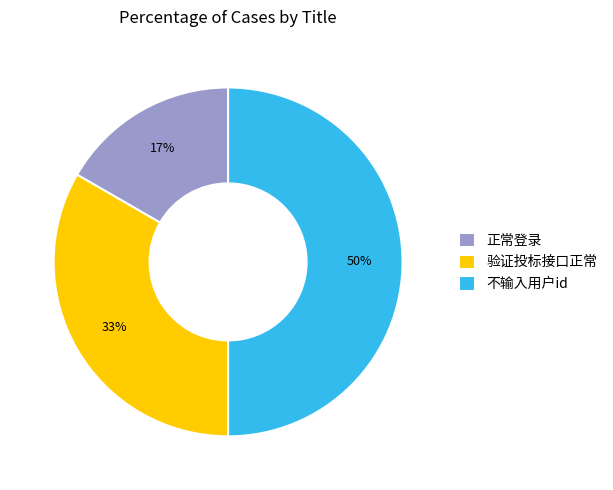

What is the ratio of the value at 验证投标接口正常 to the value at 不输入用户id?

0.7